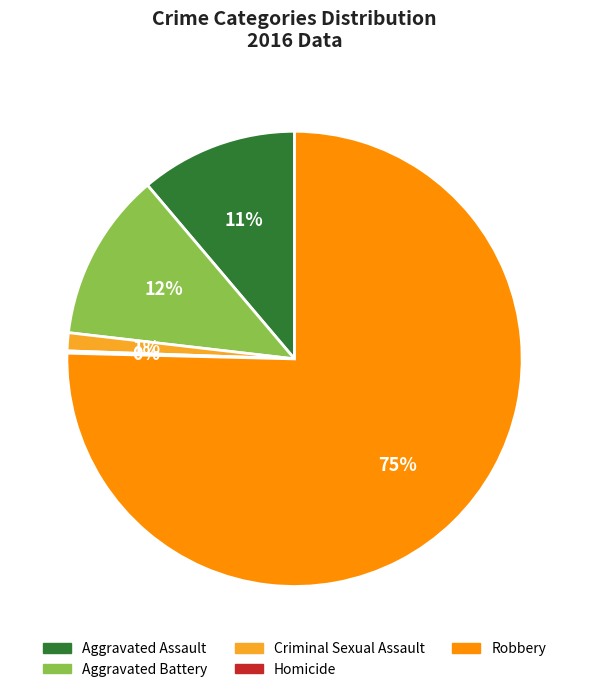

True or false: Criminal Sexual Assault accounts for 11% of the total.

False